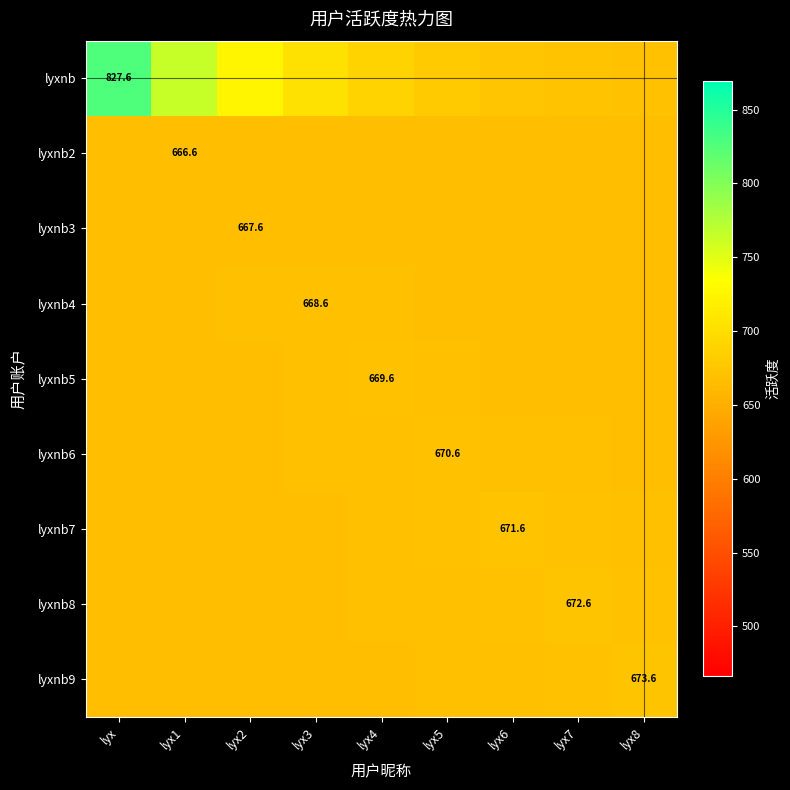

What is the difference between the second highest and minimum values in the lyxnb3 series?

0.6